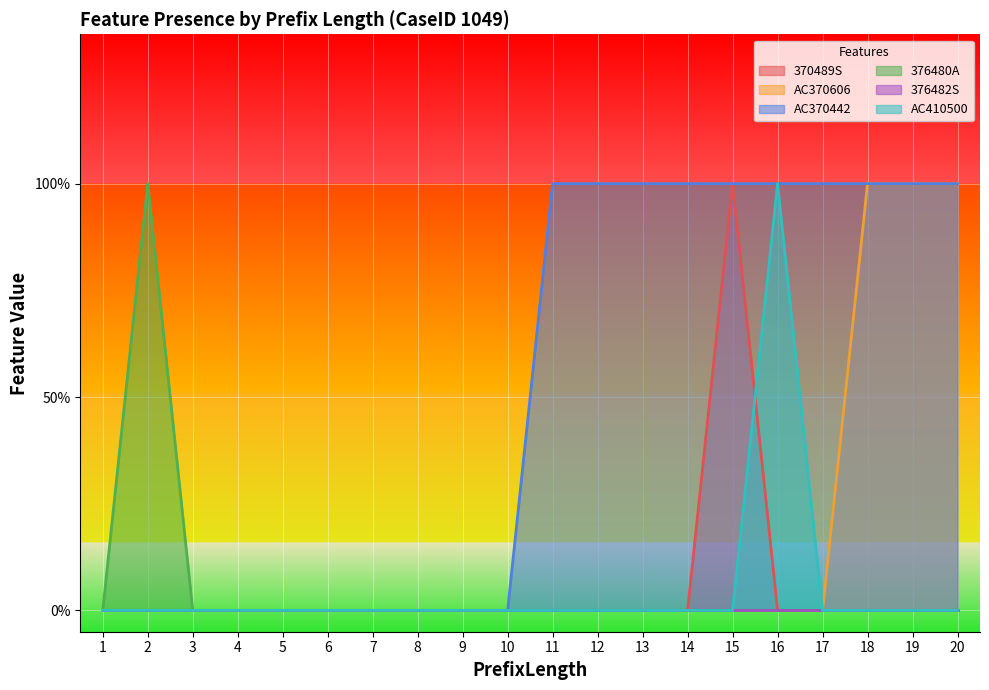

True or false: AC410500 and 370489S intersect in this chart.

True